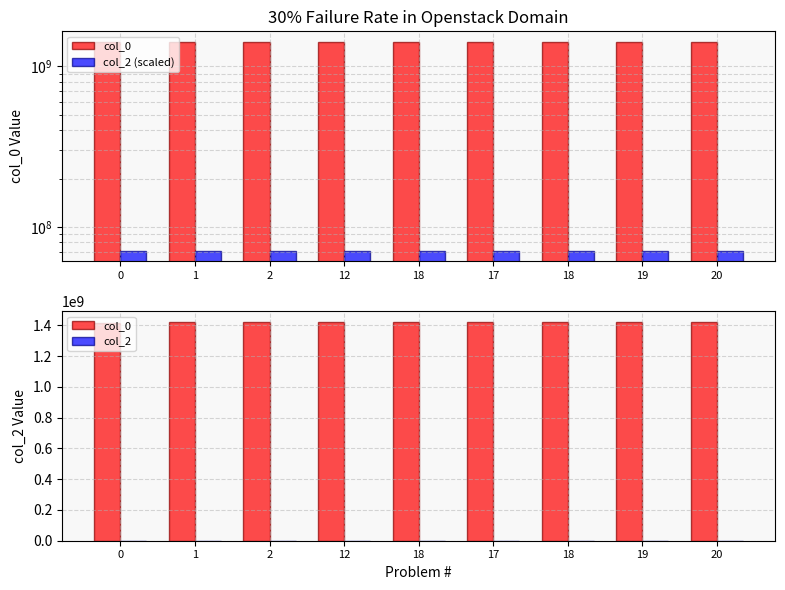

What is the label of the 7th bar from the left?

18